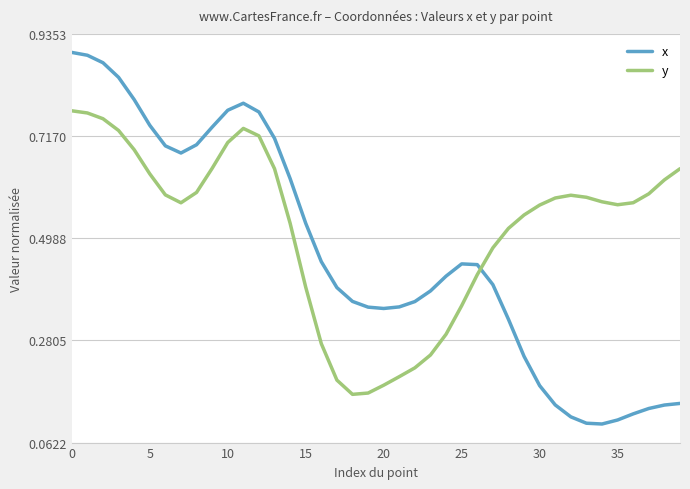

Rank the series by their average value, from highest to lowest.

y, x